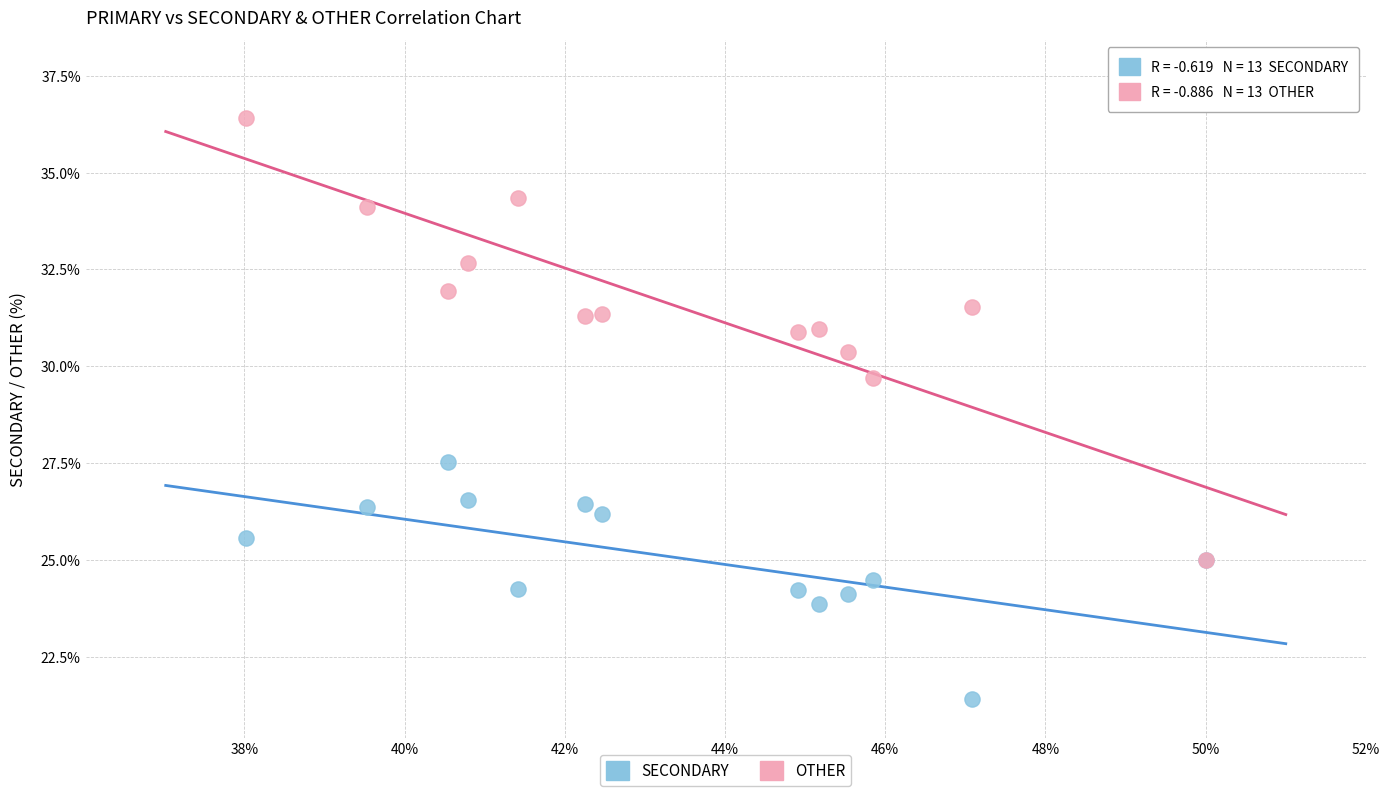

Across all series, what Y value is closest to 28?

27.5